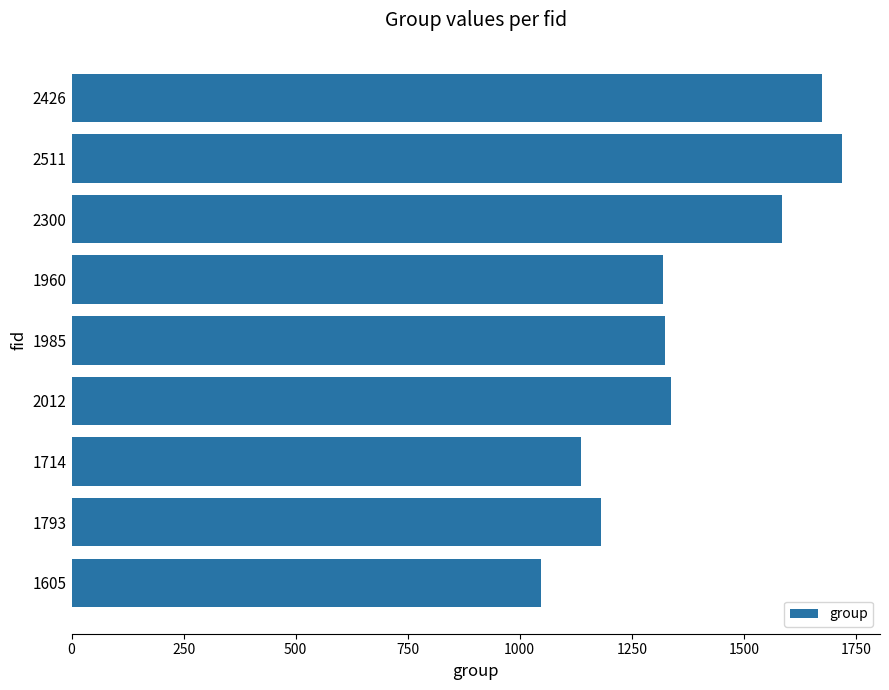

The value at 2300 is 1585. True or false?

True